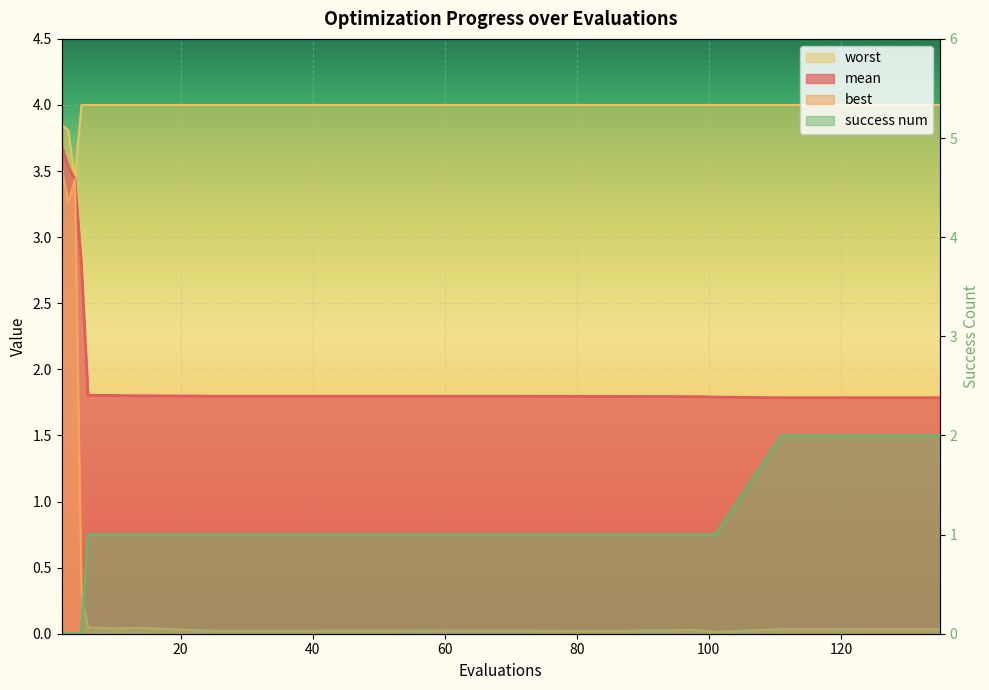

True or false: worst has more than 0 interior local peaks.

False